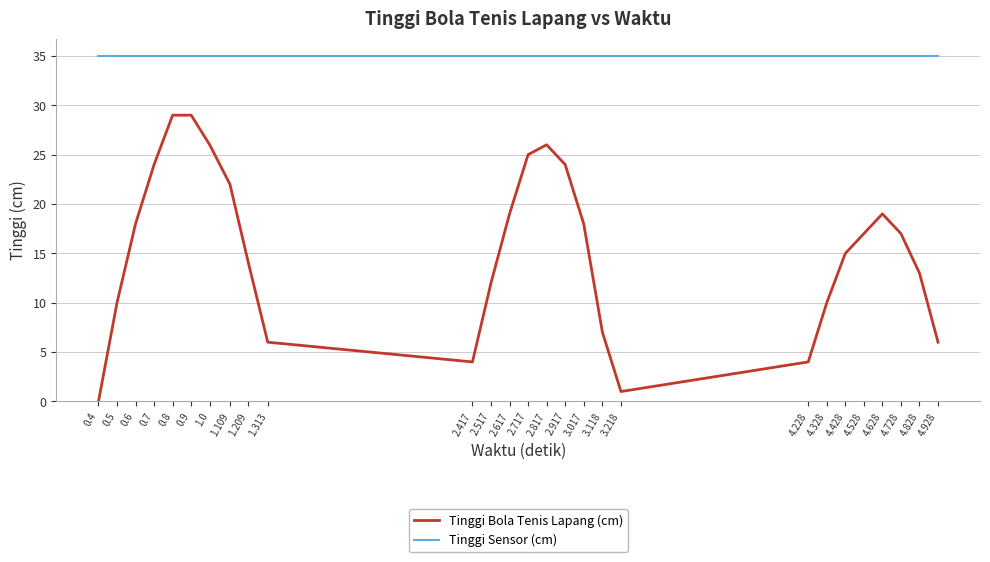

Reading left to right, what are all the values shown in this chart?

Tinggi Bola Tenis Lapang (cm): 0.4=0	0.5=10	0.6=18	0.7=24	0.8=29	0.9=29	1.0=26	1.109=22	1.209=14	1.313=6	2.417=4	2.517=12	2.617=19	2.717=25	2.817=26	2.917=24	3.017=18	3.118=7	3.218=1	4.228=4	4.328=10	4.428=15	4.528=17	4.628=19	4.728=17	4.828=13	4.928=6
Tinggi Sensor (cm): 0.4=35	0.5=35	0.6=35	0.7=35	0.8=35	0.9=35	1.0=35	1.109=35	1.209=35	1.313=35	2.417=35	2.517=35	2.617=35	2.717=35	2.817=35	2.917=35	3.017=35	3.118=35	3.218=35	4.228=35	4.328=35	4.428=35	4.528=35	4.628=35	4.728=35	4.828=35	4.928=35